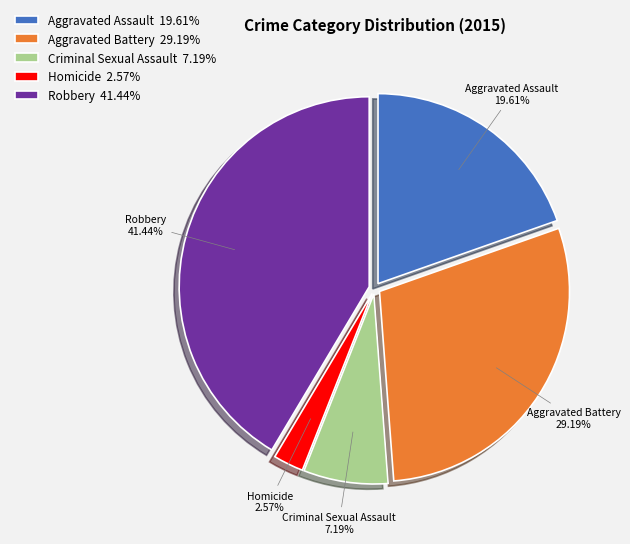

Approximately how many times larger is the value at Robbery compared to Criminal Sexual Assault?

5.8